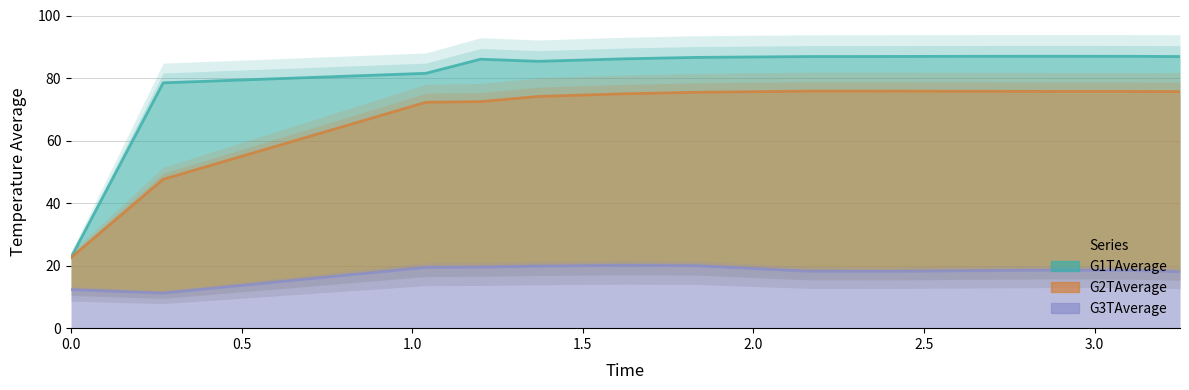

Which series has the widest spread of values?

G1TAverage